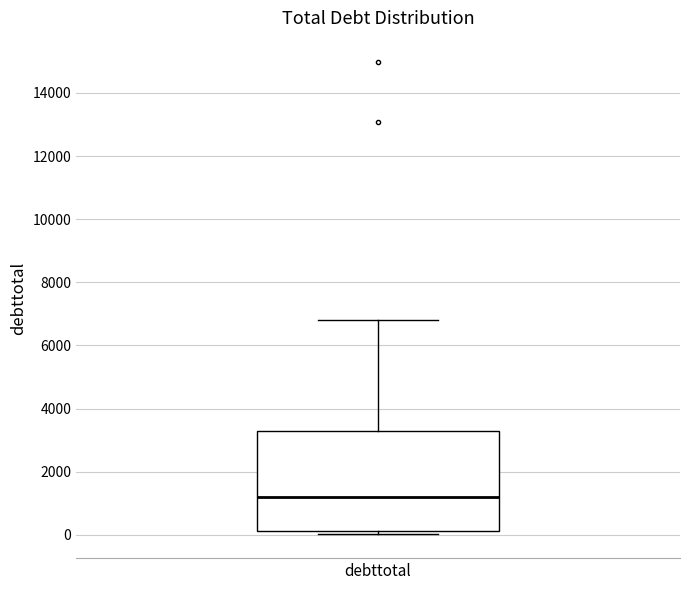

Transcribe this box plot: give where the median line is, the range the box spans, and where the two whiskers end, as read against the y-axis. The values are not printed on the chart, so give them approximately, as read against the axis.

median 1200, box 200 to 3200, whiskers 0 to 6800